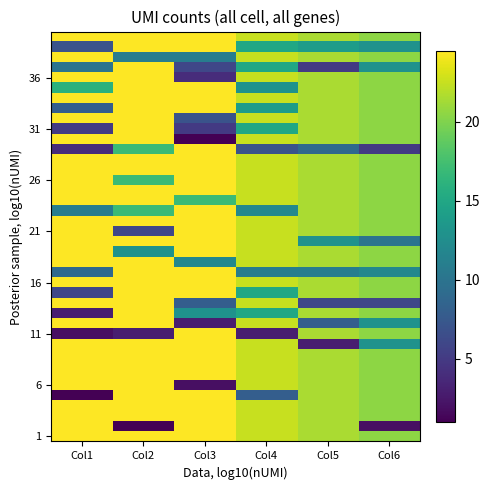

At which category is the sum across all series the highest?

Col2